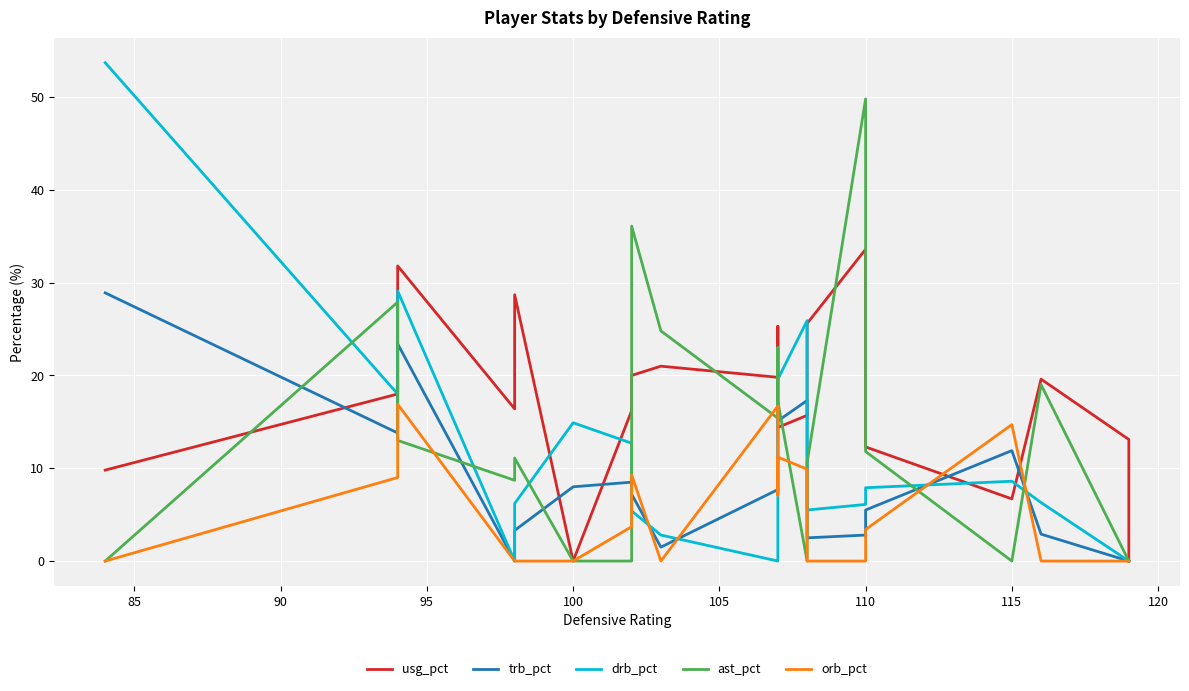

Is it true that usg_pct equals 15.5 at 90?

False